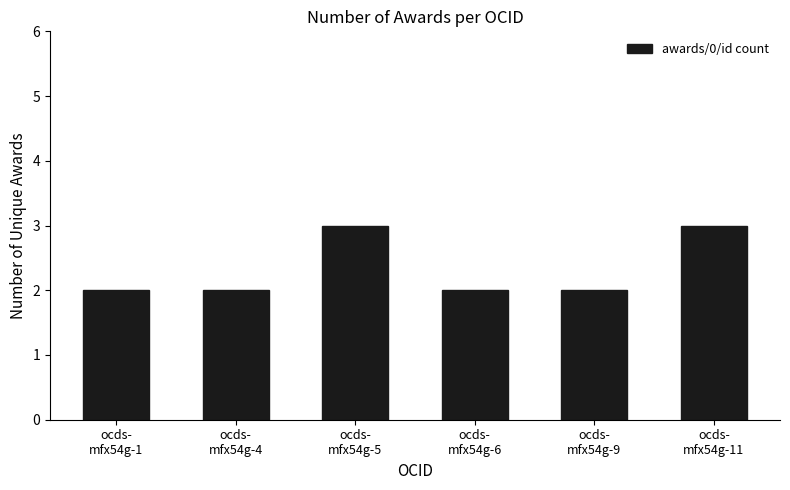

What is the difference between the second highest and second lowest values?

1